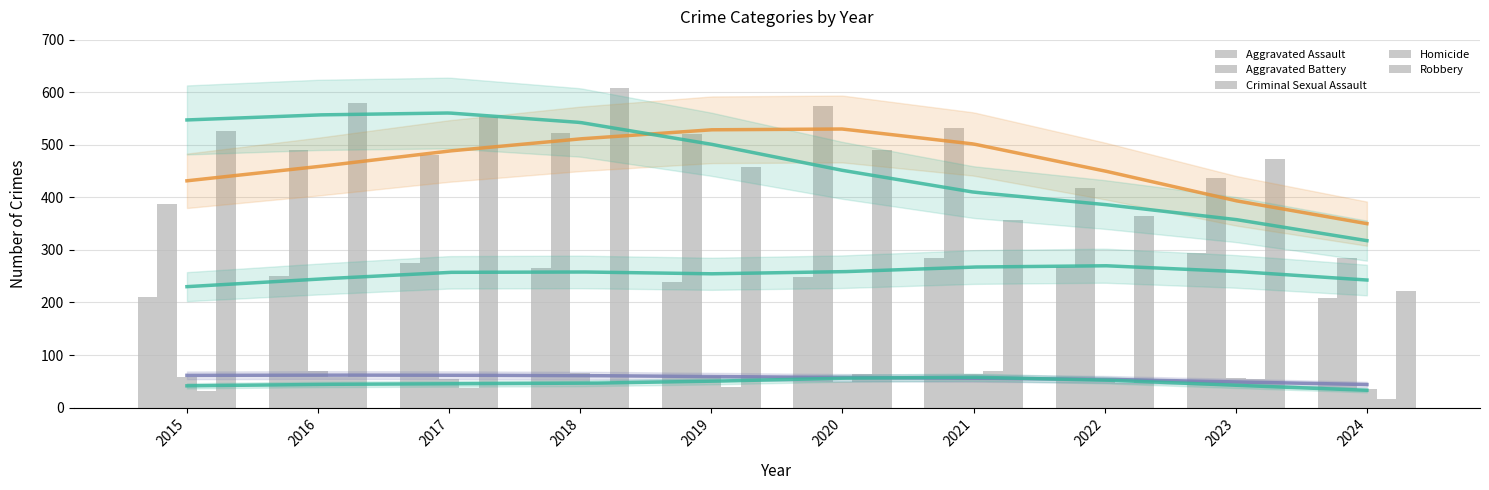

How many data points does each series have?

10